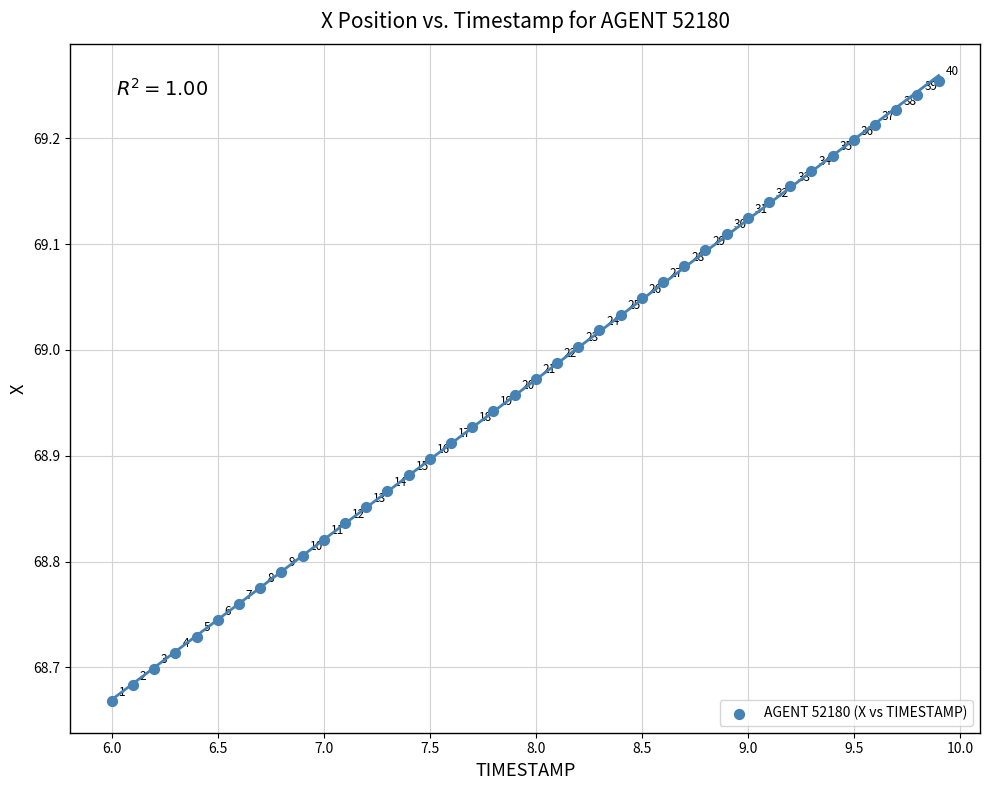

What is the range of Y values (max minus min)?

0.6